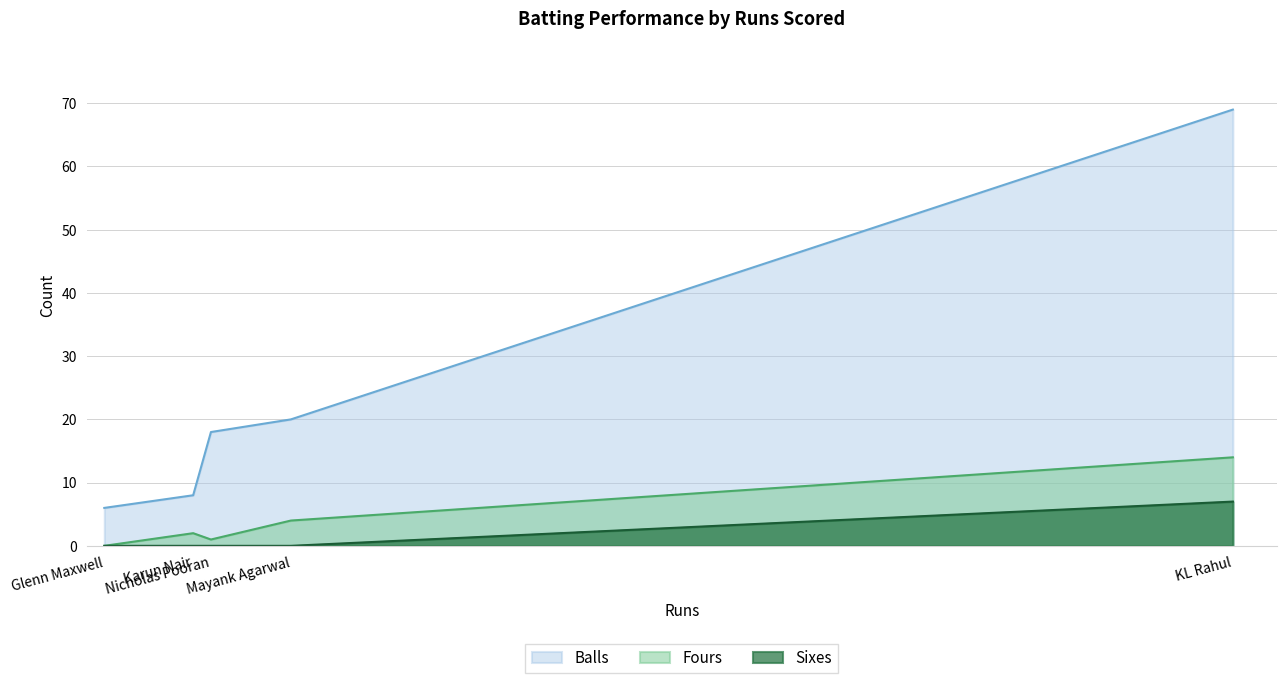

What is the difference between the second highest and second lowest values in the Balls series?

12